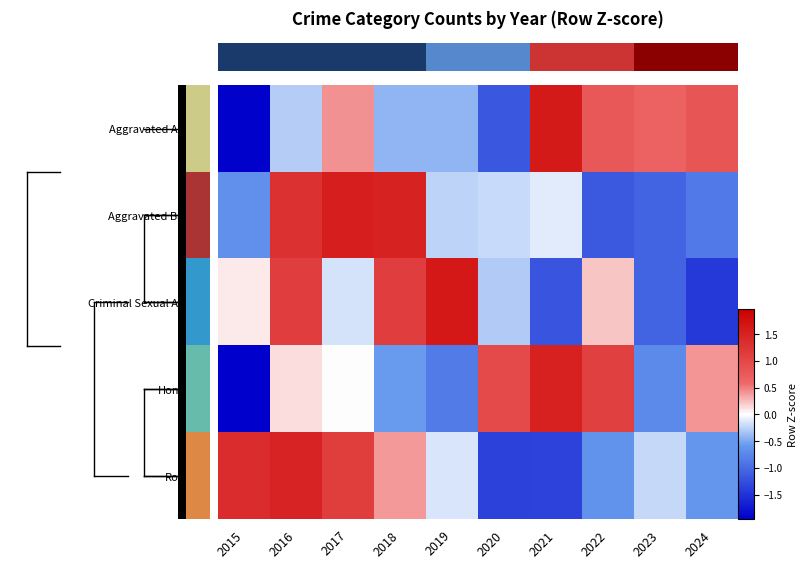

At how many categories does at least one series exceed 0?

10